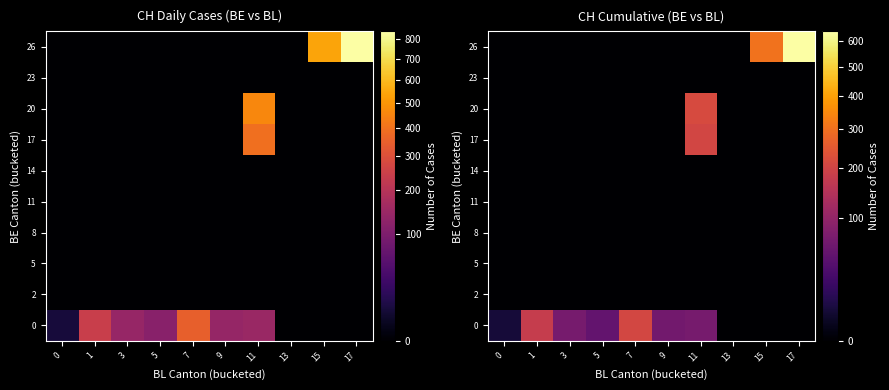

Reading left to right, transcribe all the data shown in this chart.

row_0: 0=6.5	1=178.0	3=69.3	5=51.8	7=206.5	9=64.5	11=69.0	13=0.0	15=0.0	17=0.0
row_1: 0=0.0	1=0.0	3=0.0	5=0.0	7=0.0	9=0.0	11=0.0	13=0.0	15=0.0	17=0.0
row_2: 0=0.0	1=0.0	3=0.0	5=0.0	7=0.0	9=0.0	11=0.0	13=0.0	15=0.0	17=0.0
row_3: 0=0.0	1=0.0	3=0.0	5=0.0	7=0.0	9=0.0	11=0.0	13=0.0	15=0.0	17=0.0
row_4: 0=0.0	1=0.0	3=0.0	5=0.0	7=0.0	9=0.0	11=0.0	13=0.0	15=0.0	17=0.0
row_5: 0=0.0	1=0.0	3=0.0	5=0.0	7=0.0	9=0.0	11=0.0	13=0.0	15=0.0	17=0.0
row_6: 0=0.0	1=0.0	3=0.0	5=0.0	7=0.0	9=0.0	11=202.3	13=0.0	15=0.0	17=0.0
row_7: 0=0.0	1=0.0	3=0.0	5=0.0	7=0.0	9=0.0	11=214.7	13=0.0	15=0.0	17=0.0
row_8: 0=0.0	1=0.0	3=0.0	5=0.0	7=0.0	9=0.0	11=0.0	13=0.0	15=0.0	17=0.0
row_9: 0=0.0	1=0.0	3=0.0	5=0.0	7=0.0	9=0.0	11=0.0	13=0.0	15=304.1	17=638.6